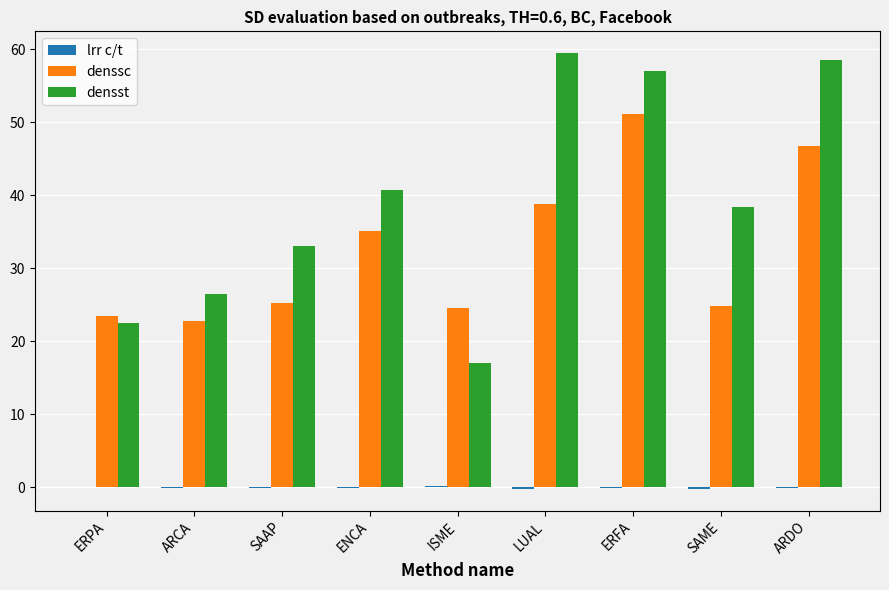

Is it true that densst equals 58.5 at ARDO?

True